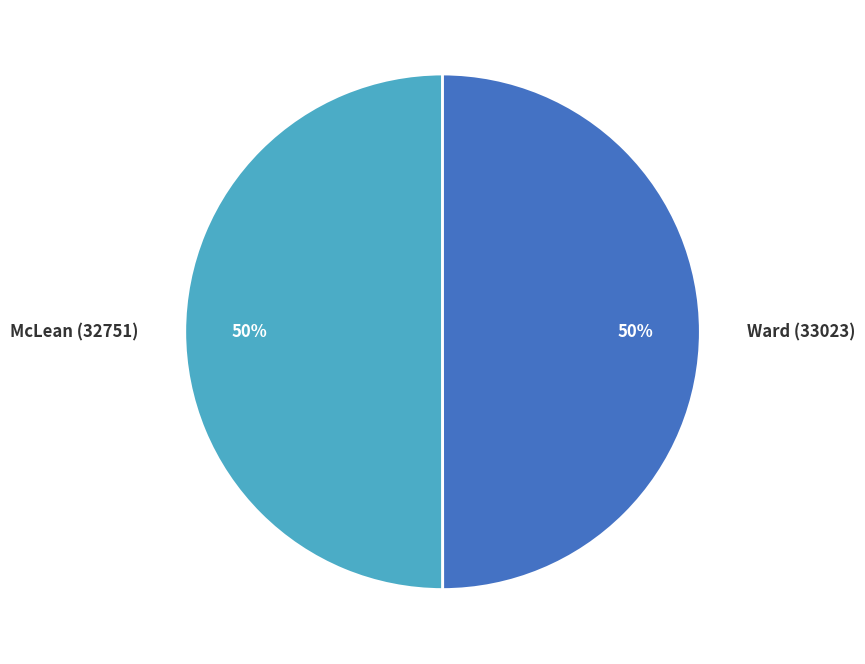

What is the ratio of the value at Ward (33023) to the value at McLean (32751)?

1.0